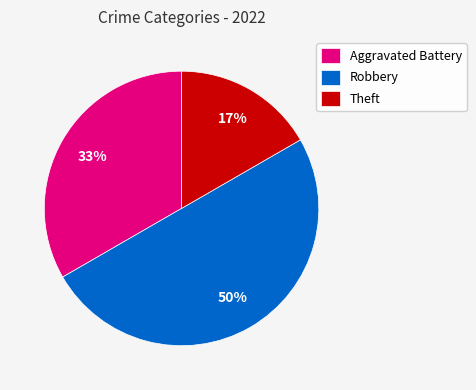

Rank the categories by value from highest to lowest.

Robbery, Aggravated Battery, Theft